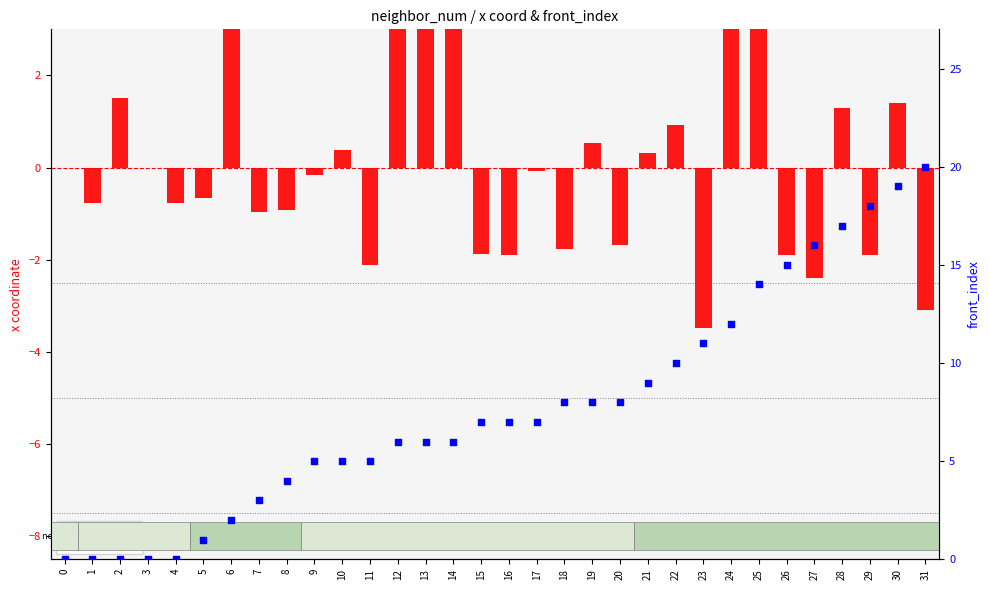

What is the total value across all series at 21?

9.3